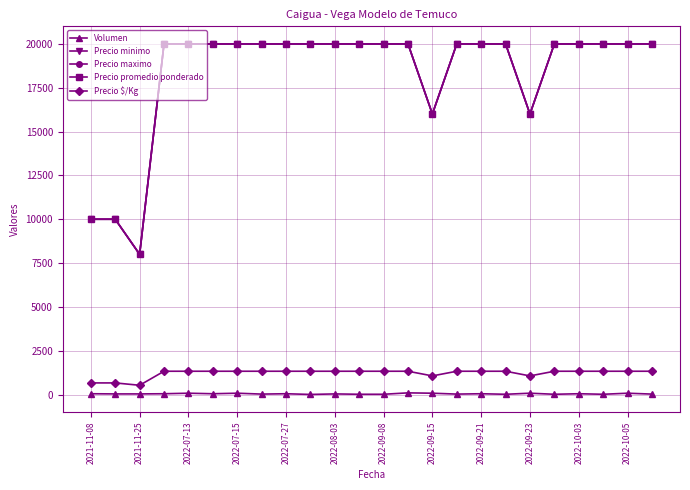

True or false: Precio minimo has more than 2 points higher than both neighbors.

False